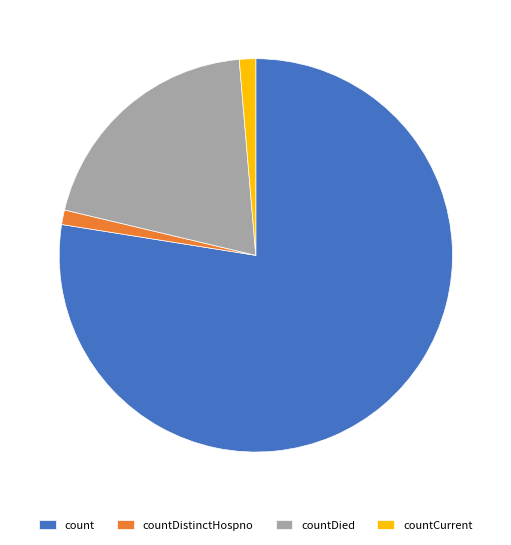

Count the number of slices in the pie.

4